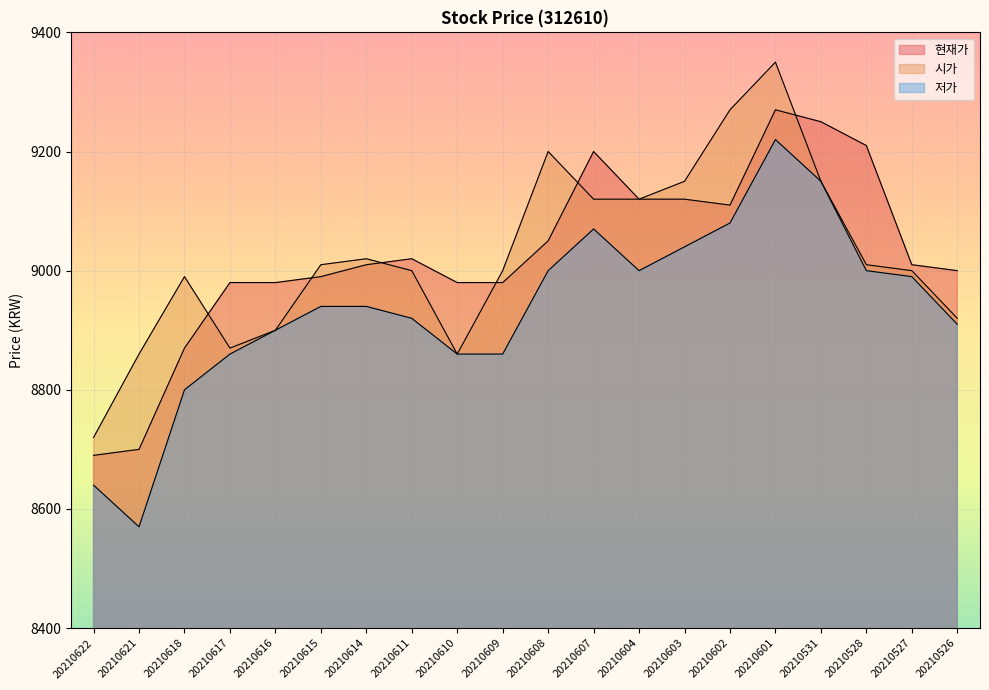

What is the spread (max minus min) of values at 20210622?

80